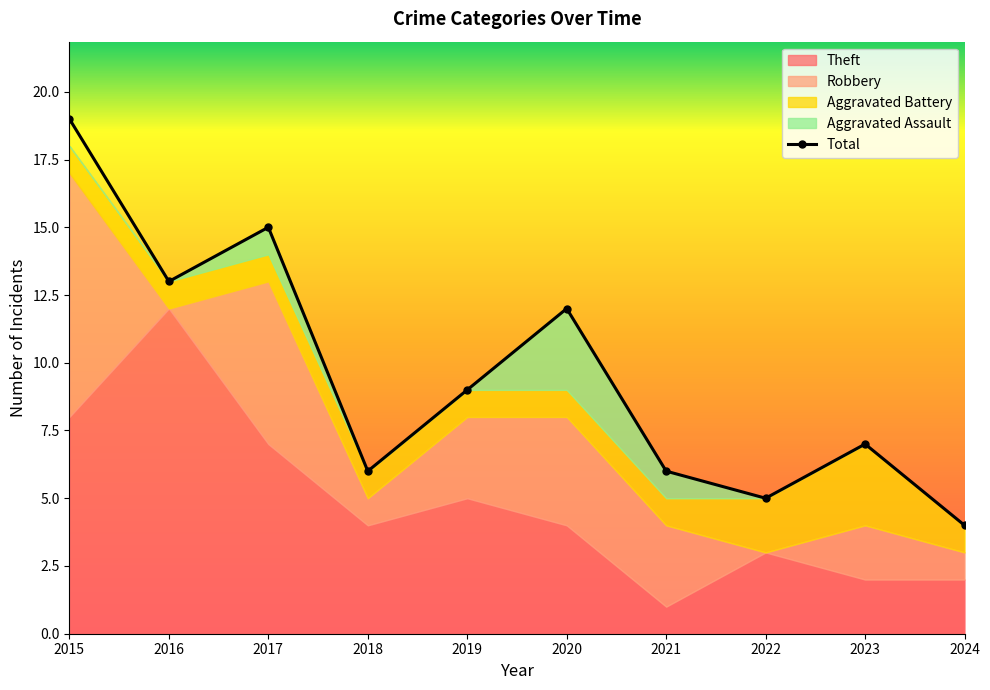

Reading left to right, what are all the values shown in this chart?

Theft: 8	12	7	4	5	4	1	3	2	2
Robbery: 9	0	6	1	3	4	3	0	2	1
Aggravated Battery: 1	1	1	1	1	1	1	2	3	1
Aggravated Assault: 0	0	1	0	0	3	1	0	0	0
Total: 19	13	15	6	9	12	6	5	7	4